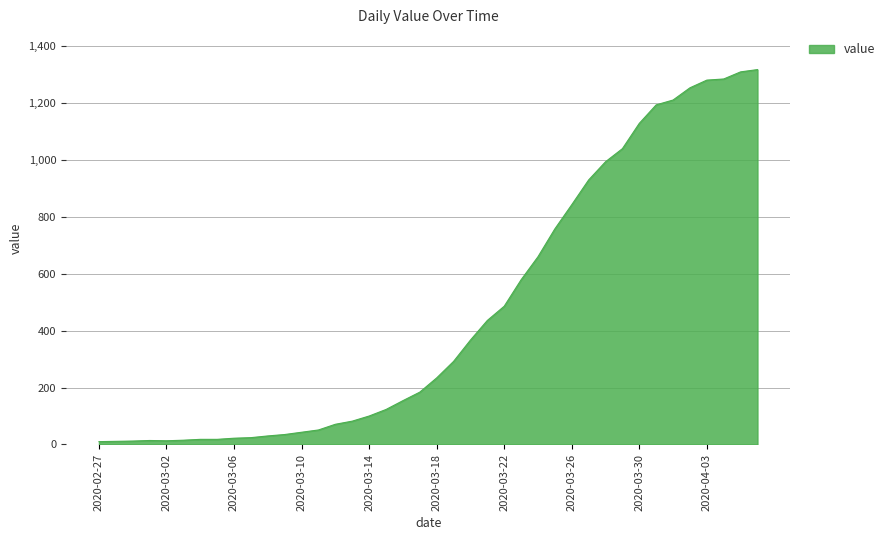

What is the greatest value displayed?

1318